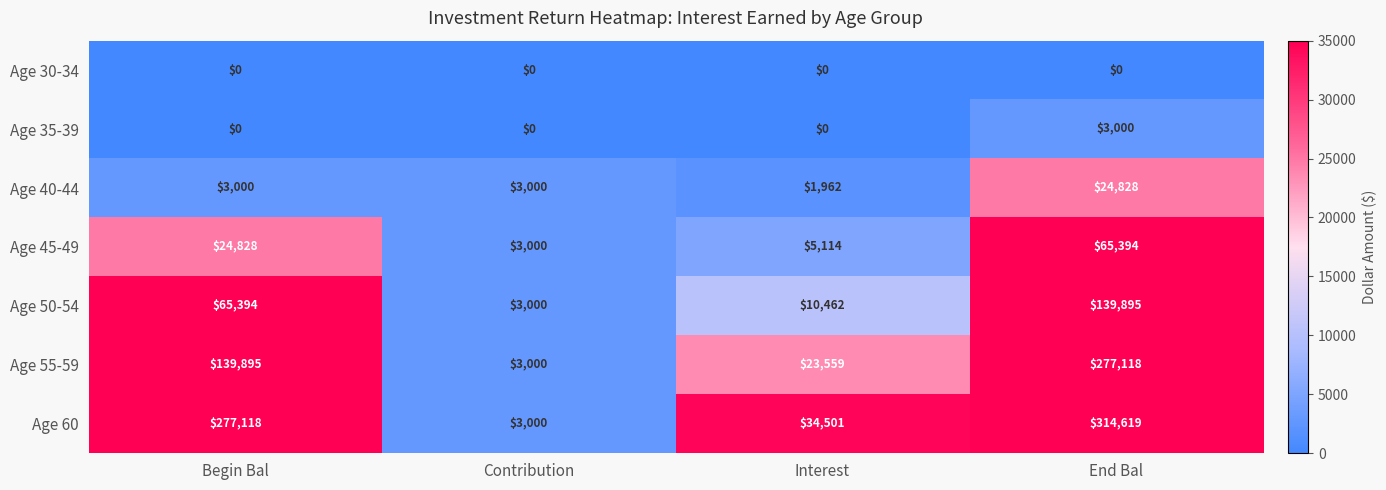

Which series has the widest spread of values?

Age 60